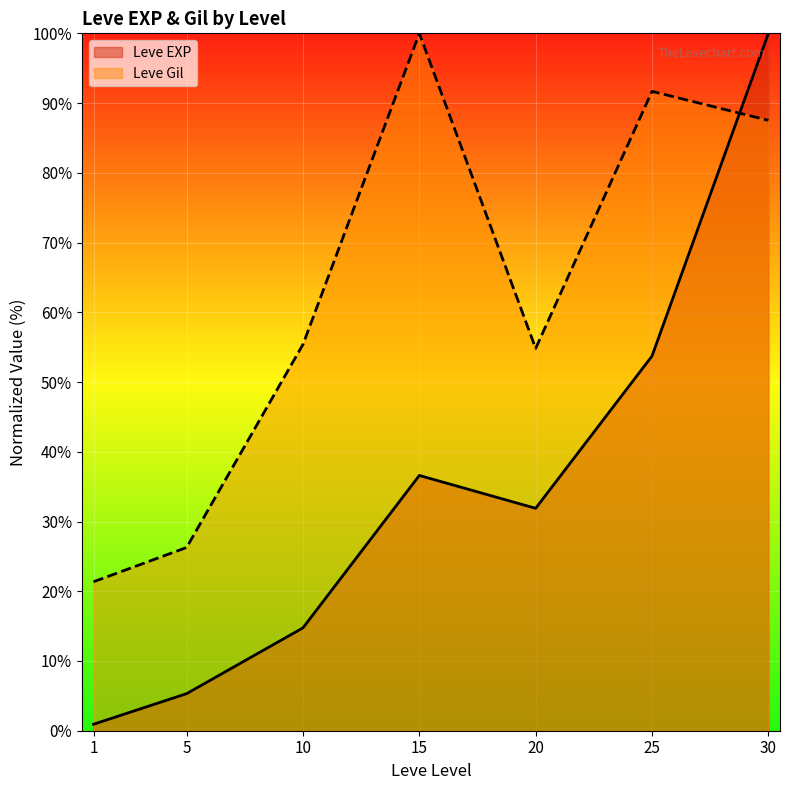

Rank the series at 5 from highest to lowest value.

Leve Gil, Leve EXP